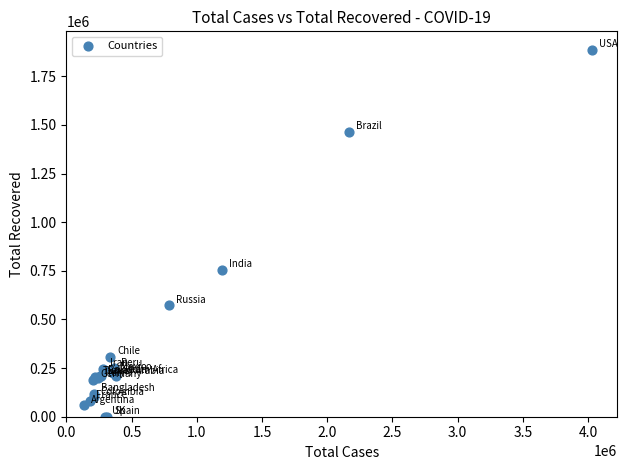

What Y value in the scatter plot is closest to 943389?

753050